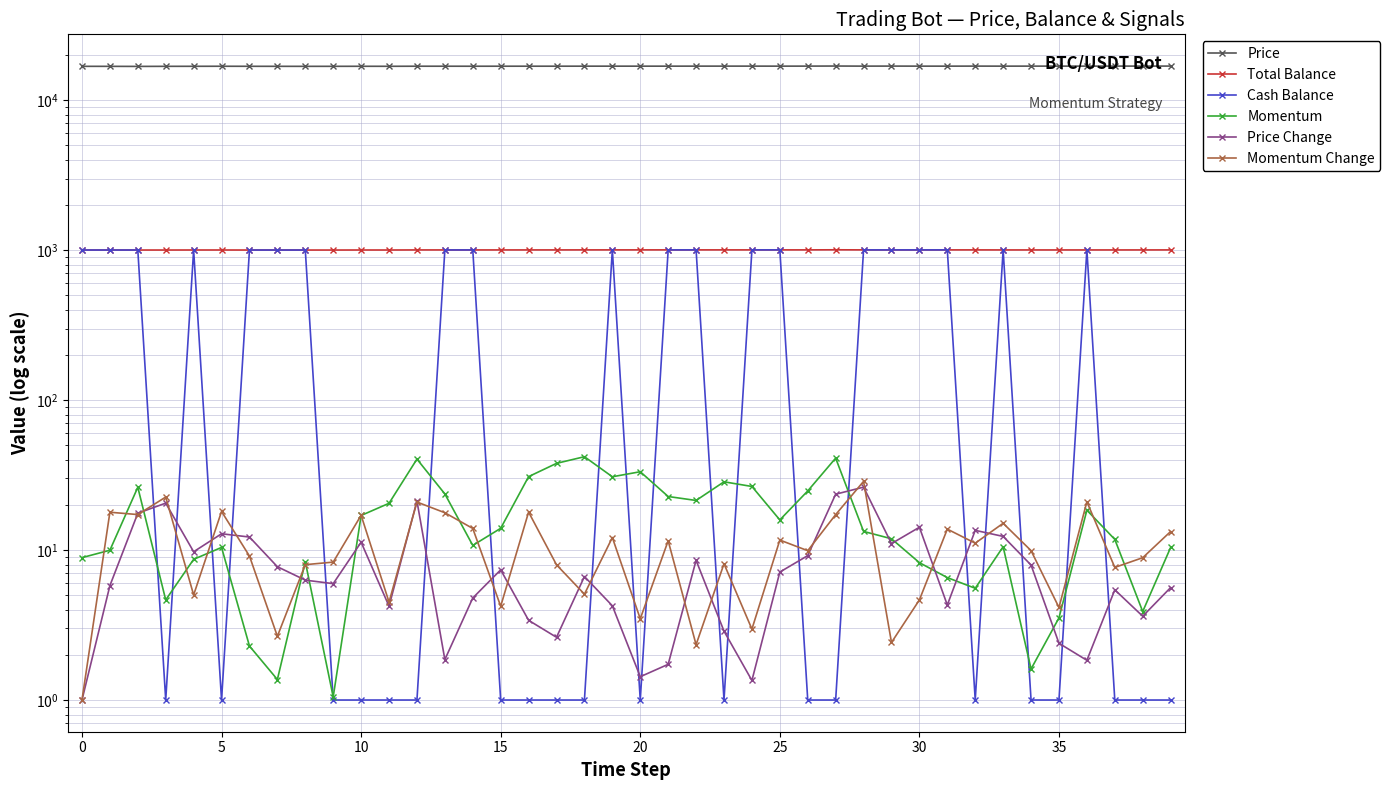

True or false: Price Change has a value of 5.4 at 37.

True